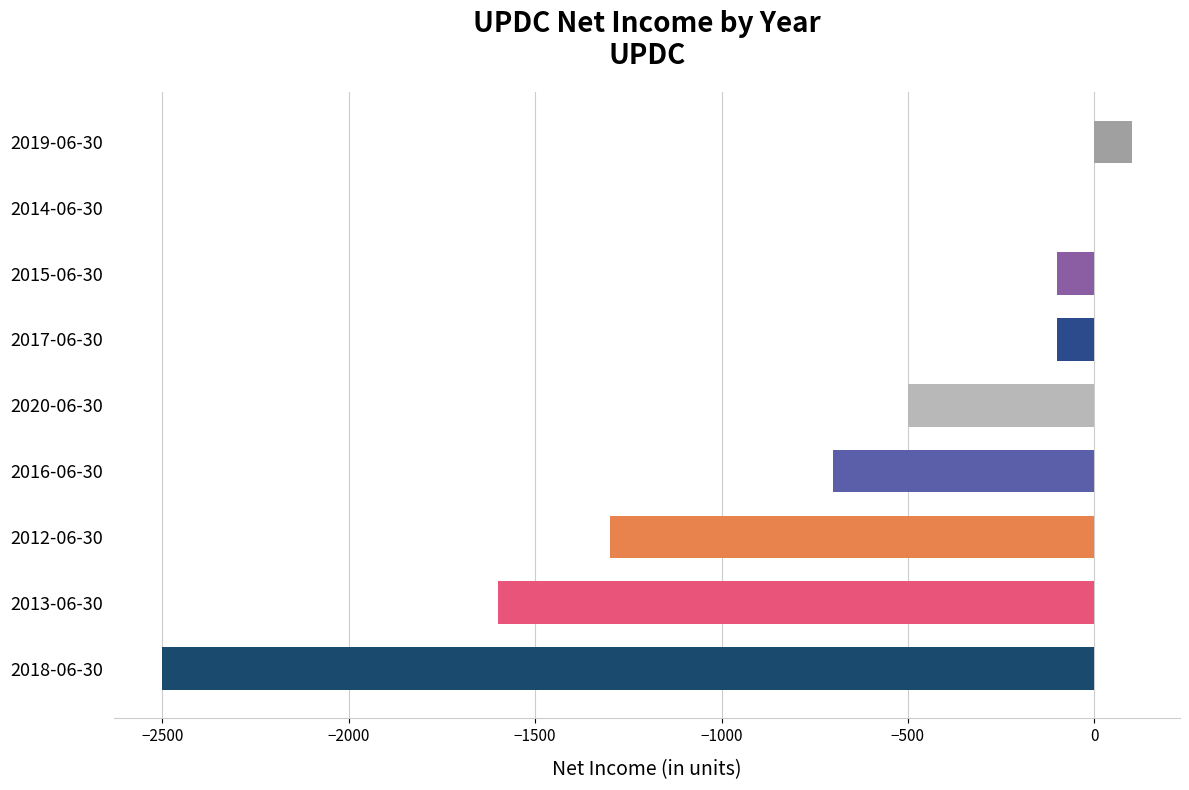

Which category has the highest value across all series?

2019-06-30